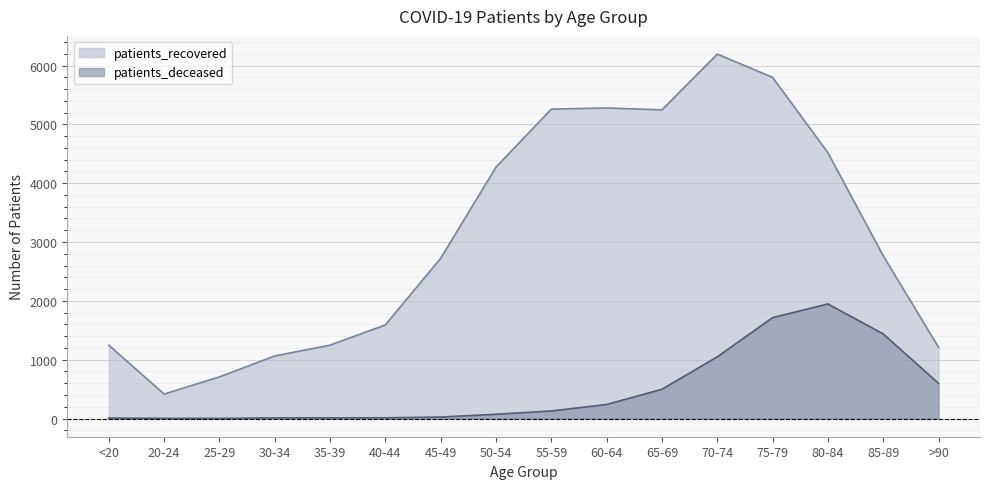

At which category is the sum across all series the highest?

75-79